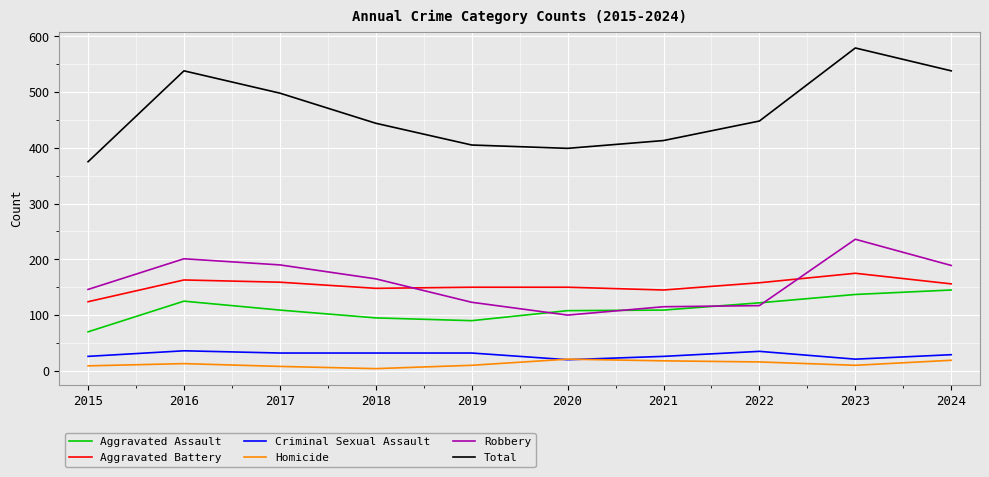

What is the lowest value of the Criminal Sexual Assault series?

20